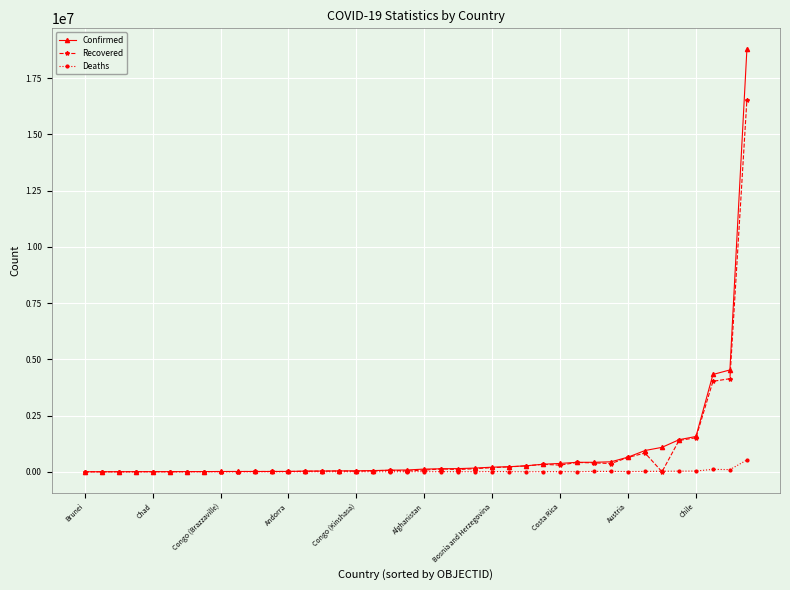

What is the difference between the maximum and second lowest values in the Recovered series?

16525926